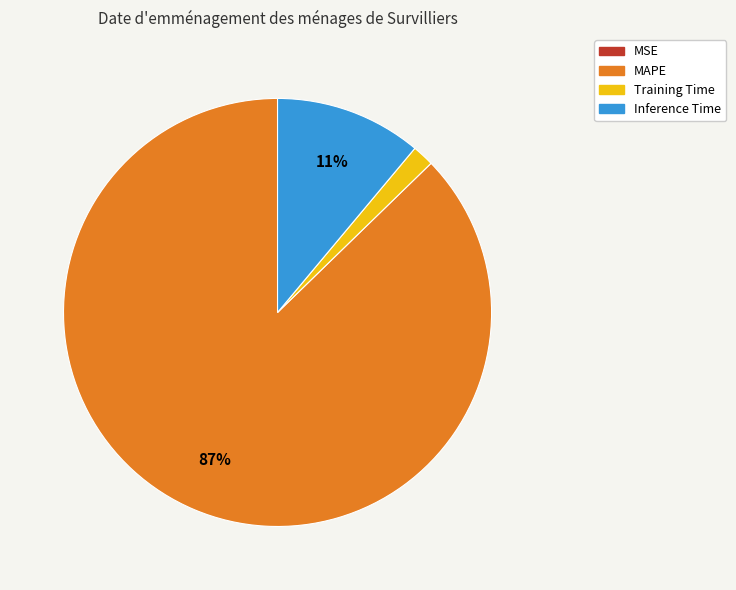

Which category accounts for the majority?

MAPE